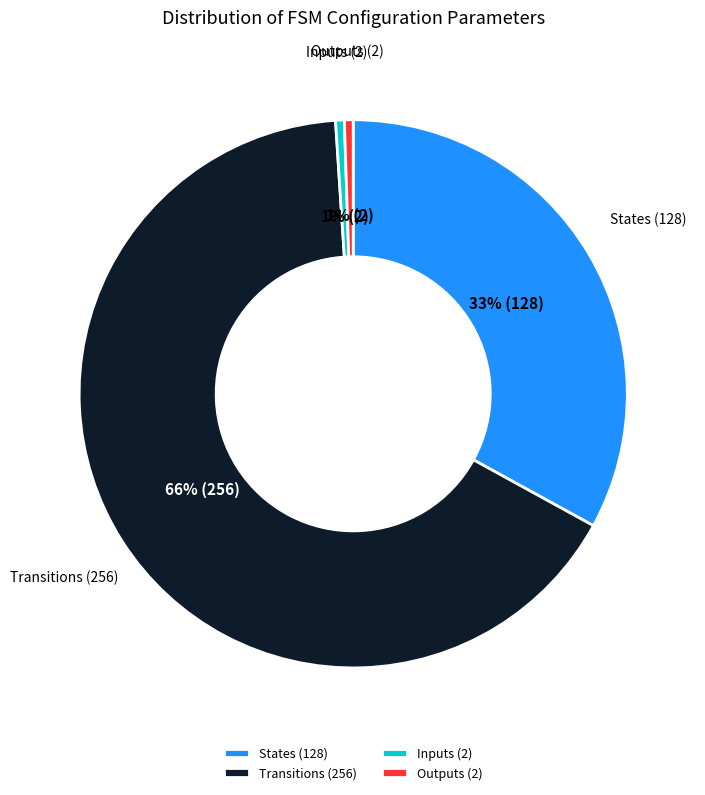

To the nearest percent, what is the combined percentage of Outputs (2) and Transitions (256)?

66%